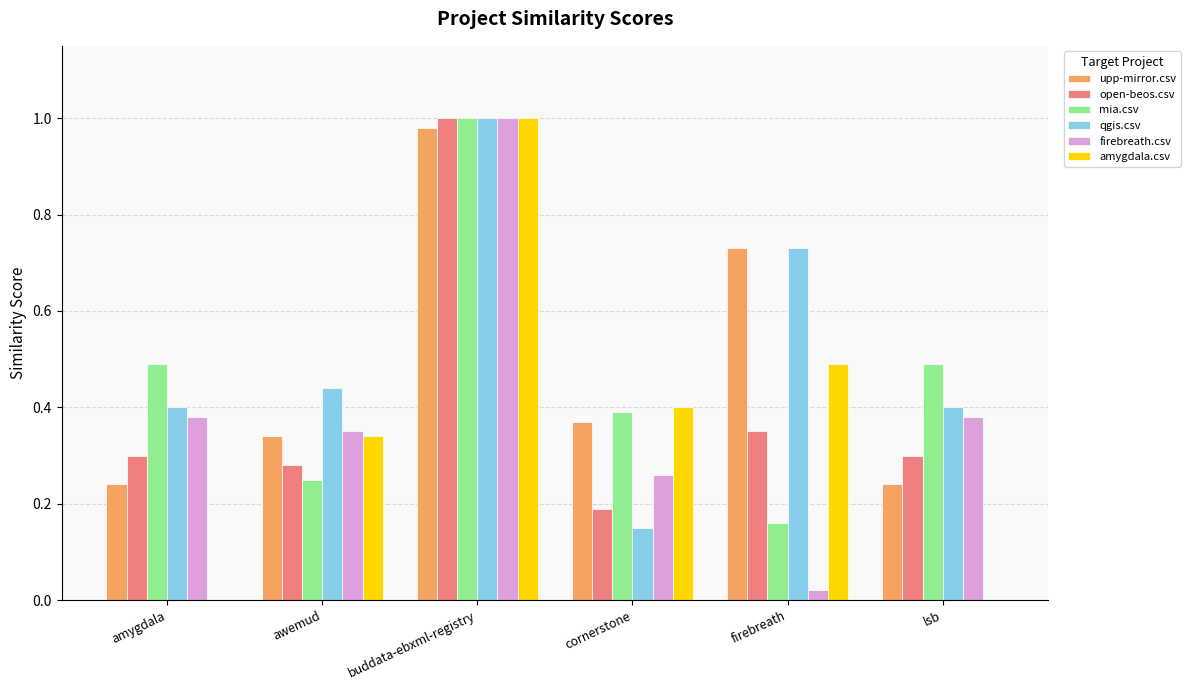

What is the sum of the qgis.csv values at awemud and cornerstone?

0.6